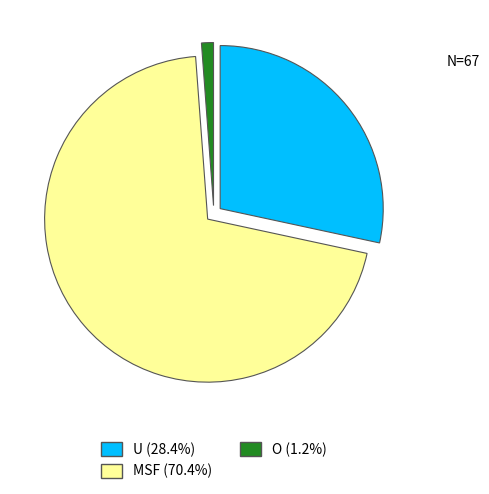

Which category has the biggest portion of the pie?

MSF